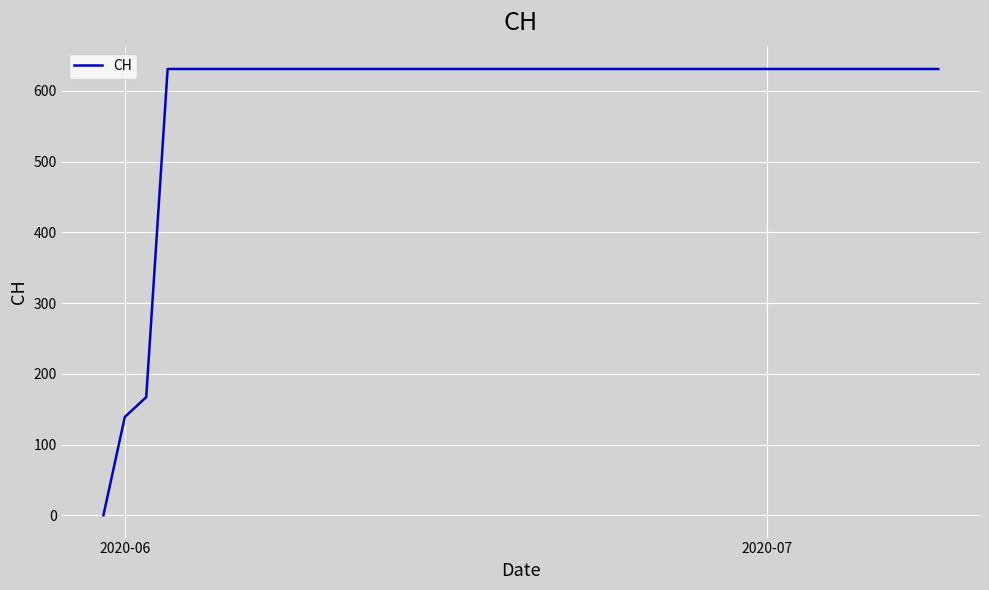

What is the difference between the maximum and minimum values?

631